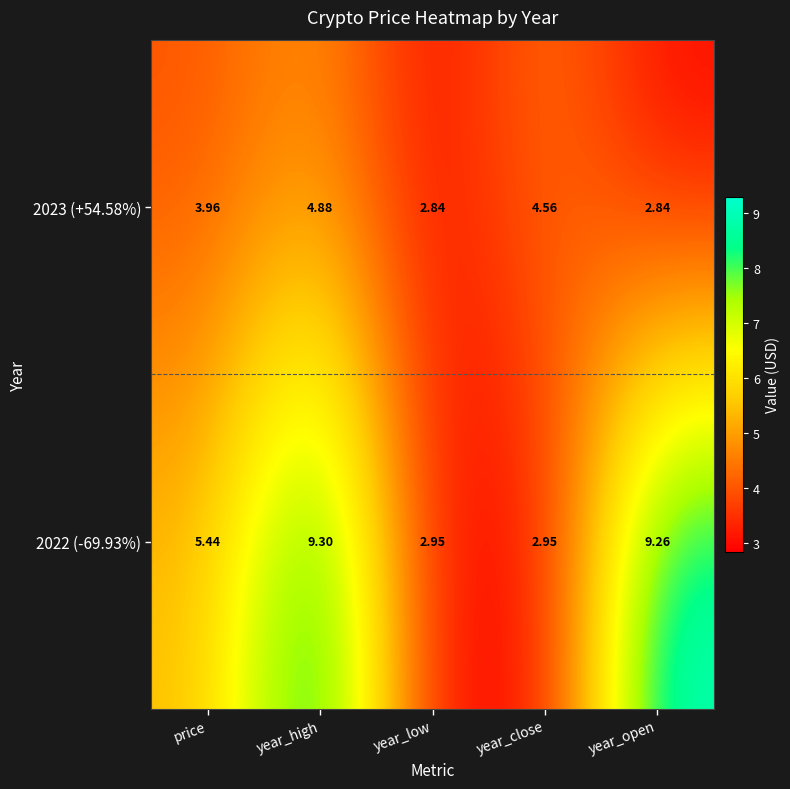

At which category is the sum across all series the highest?

year_high